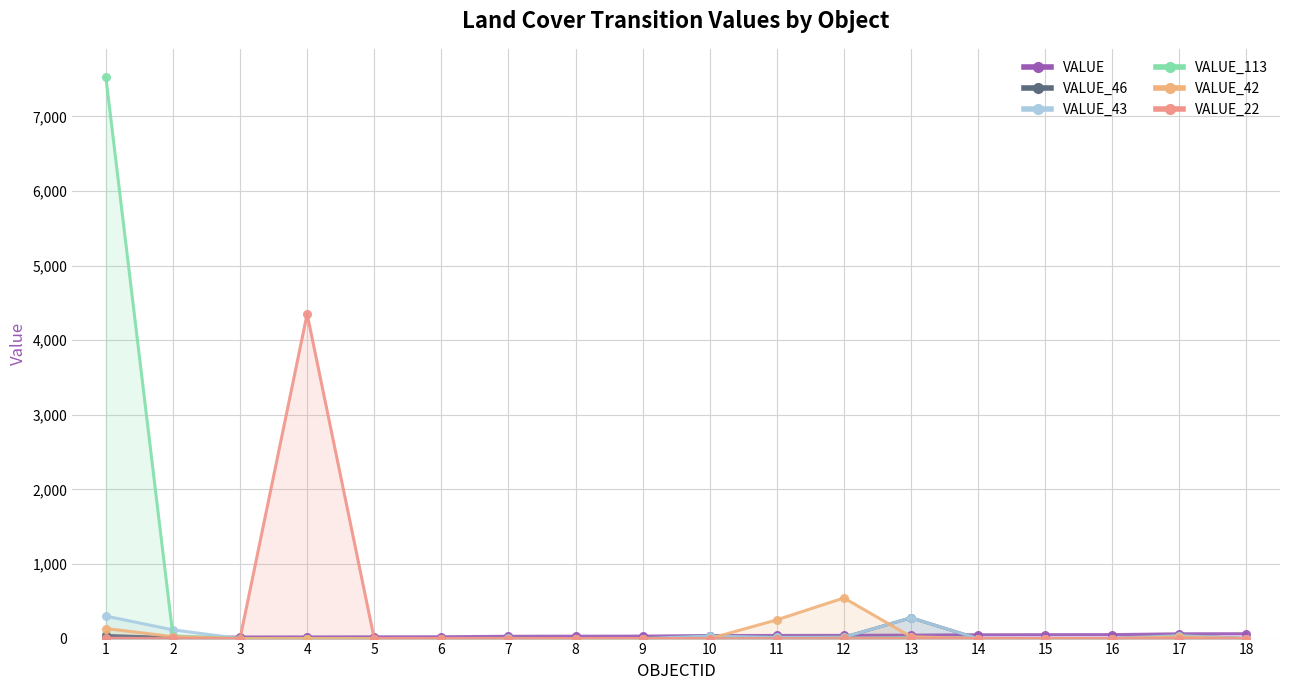

Reading right to left, transcribe all the data shown in this chart.

VALUE: 18=65	17=64	16=53	15=52	14=51	13=46	12=43	11=42	10=41	9=33	8=32	7=31	6=24	5=23	4=22	3=21	2=12	1=11
VALUE_46: 18=0	17=40	16=0	15=0	14=0	13=279	12=18	11=16	10=34	9=0	8=0	7=2	6=0	5=0	4=0	3=2	2=13	1=42
VALUE_43: 18=0	17=40	16=0	15=0	14=0	13=279	12=18	11=16	10=34	9=0	8=0	7=2	6=1	5=0	4=1	3=1	2=117	1=302
VALUE_113: 18=0	17=0	16=0	15=0	14=0	13=12	12=5	11=0	10=0	9=0	8=0	7=0	6=0	5=1	4=0	3=0	2=38	1=7530
VALUE_42: 18=0	17=21	16=0	15=0	14=0	13=25	12=545	11=251	10=0	9=0	8=0	7=1	6=0	5=0	4=0	3=0	2=26	1=135
VALUE_22: 18=0	17=0	16=0	15=0	14=0	13=2	12=3	11=0	10=0	9=0	8=0	7=0	6=1	5=0	4=4353	3=1	2=2	1=6